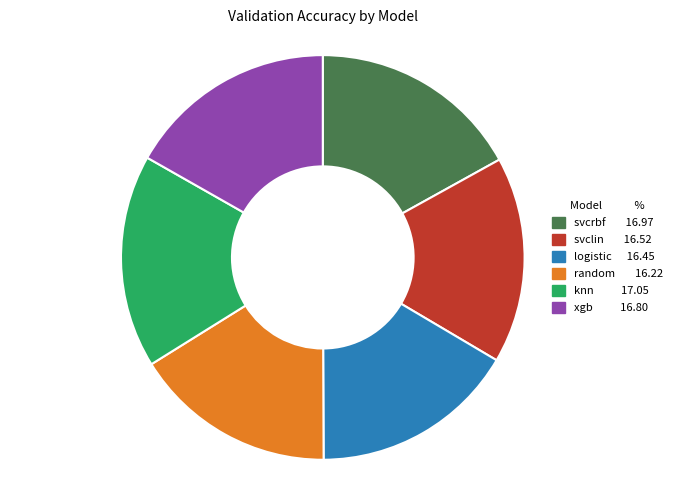

Does any single category account for the majority?

No